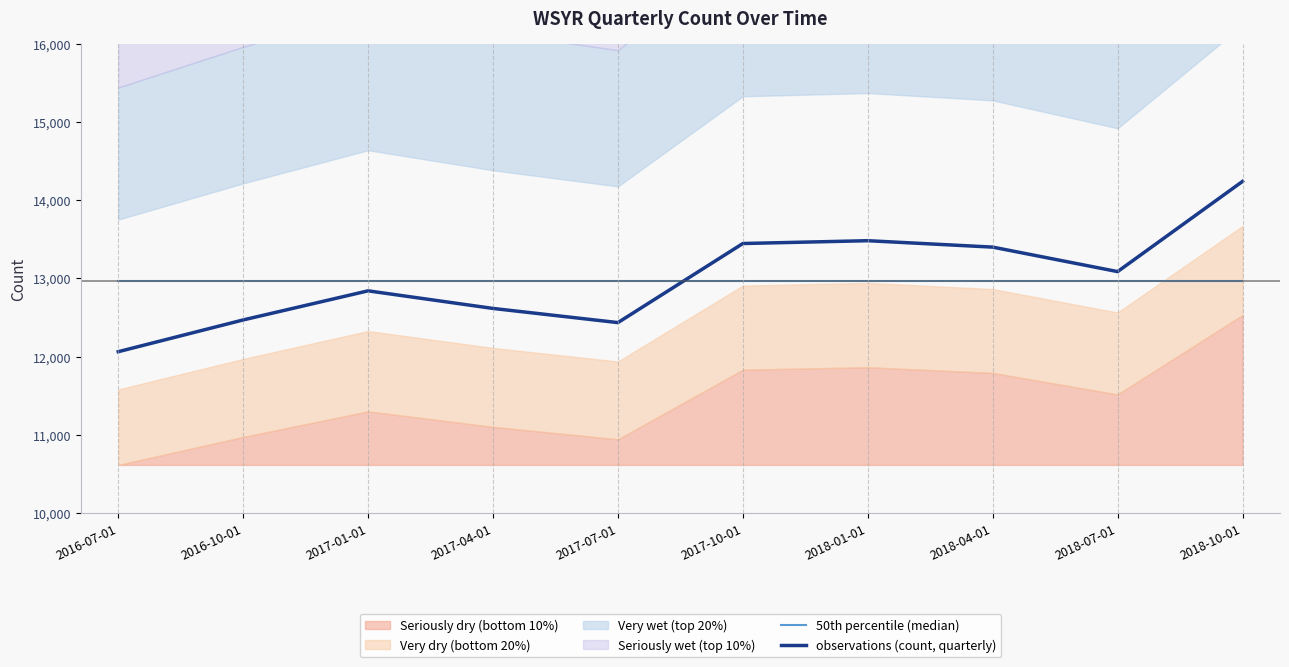

True or false: 50th percentile (median) has a value of 8101 at 2017-10-01.

False